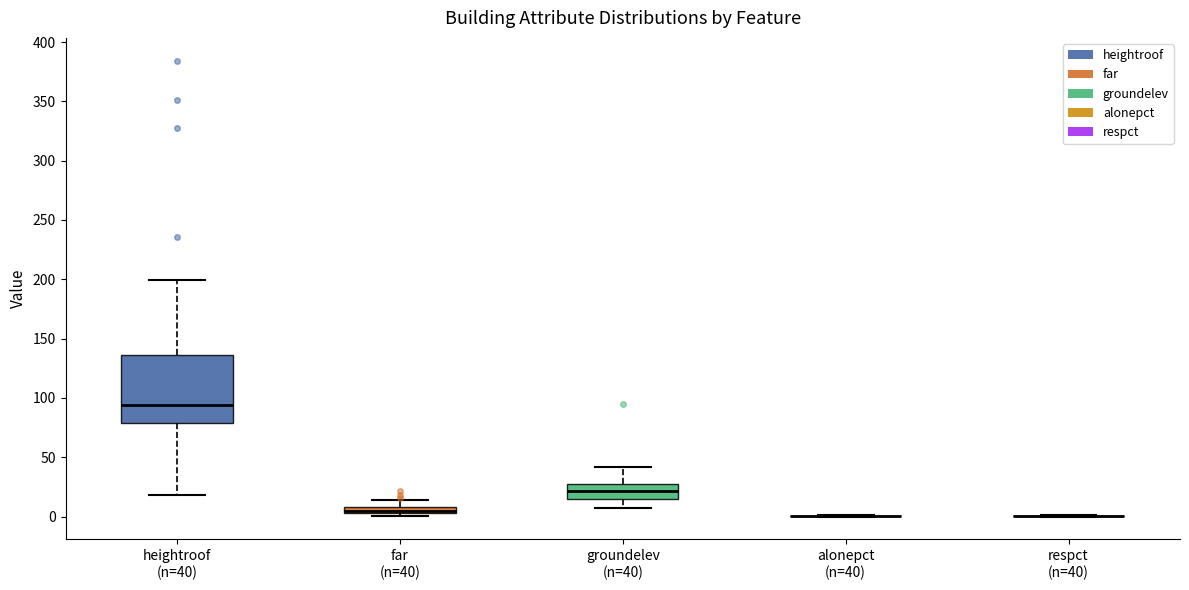

Where is the lower edge of the box for far (n=40) on the y-axis? The values are not printed on the chart, so give them approximately, as read against the axis.

5